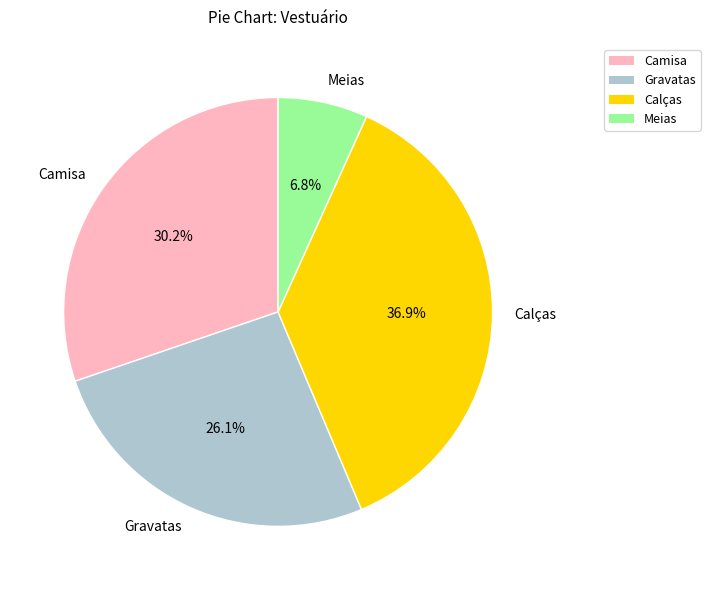

Is there any slice that represents more than half of the pie?

No